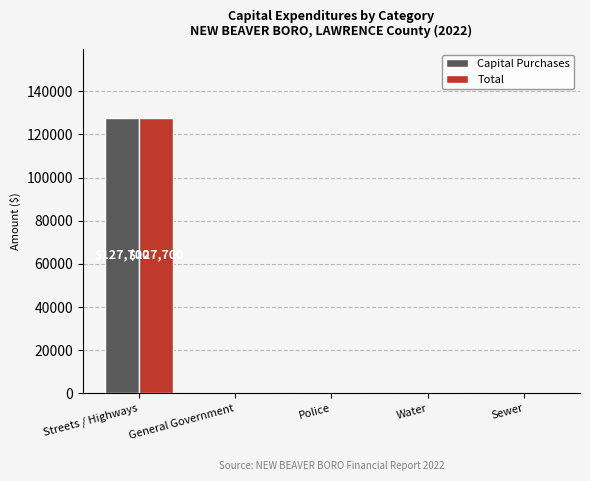

Is it true that Capital Purchases equals 0 at Water?

True